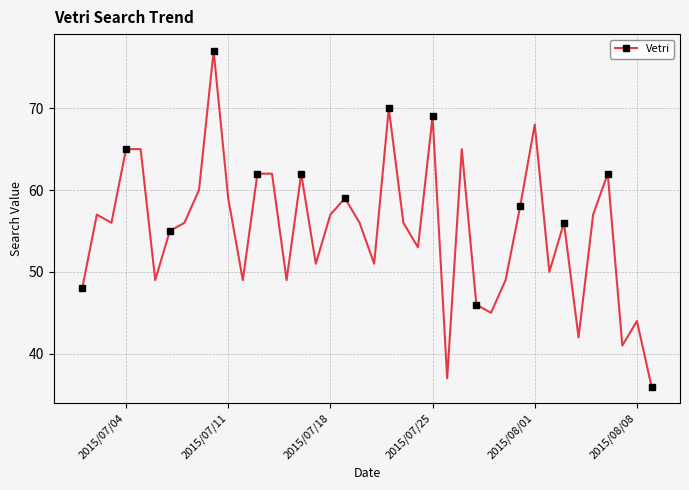

True or false: the data has more than 0 interior local peaks.

True